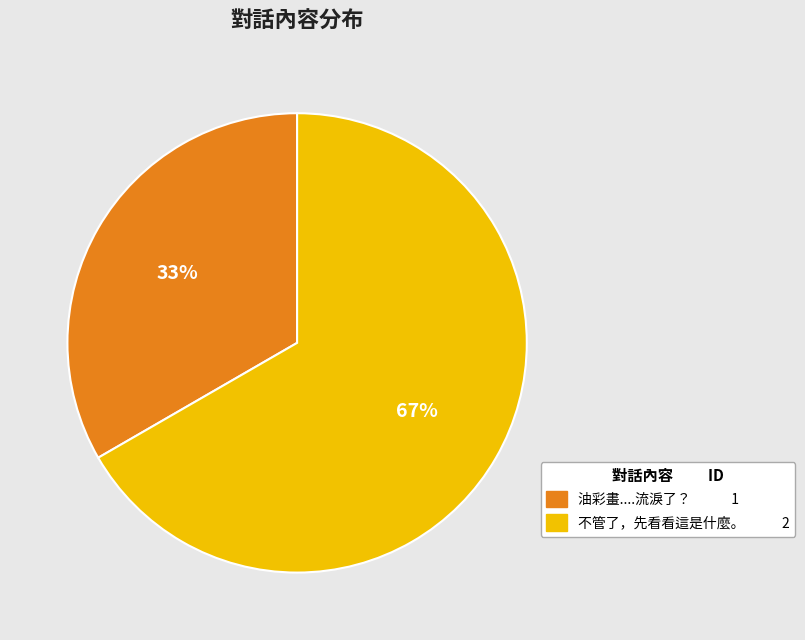

Approximately how many times larger is the value at 不管了，先看看這是什麼。 compared to 油彩畫....流淚了？?

2.0